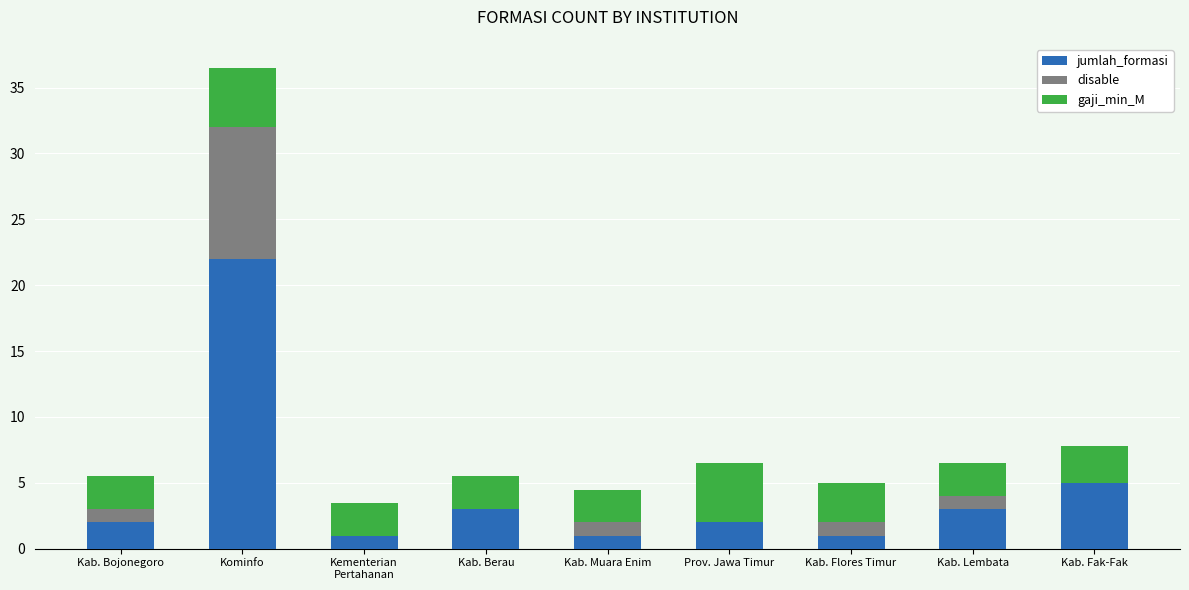

The jumlah_formasi series shows 8.0 at Kab. Fak-Fak. True or false?

False